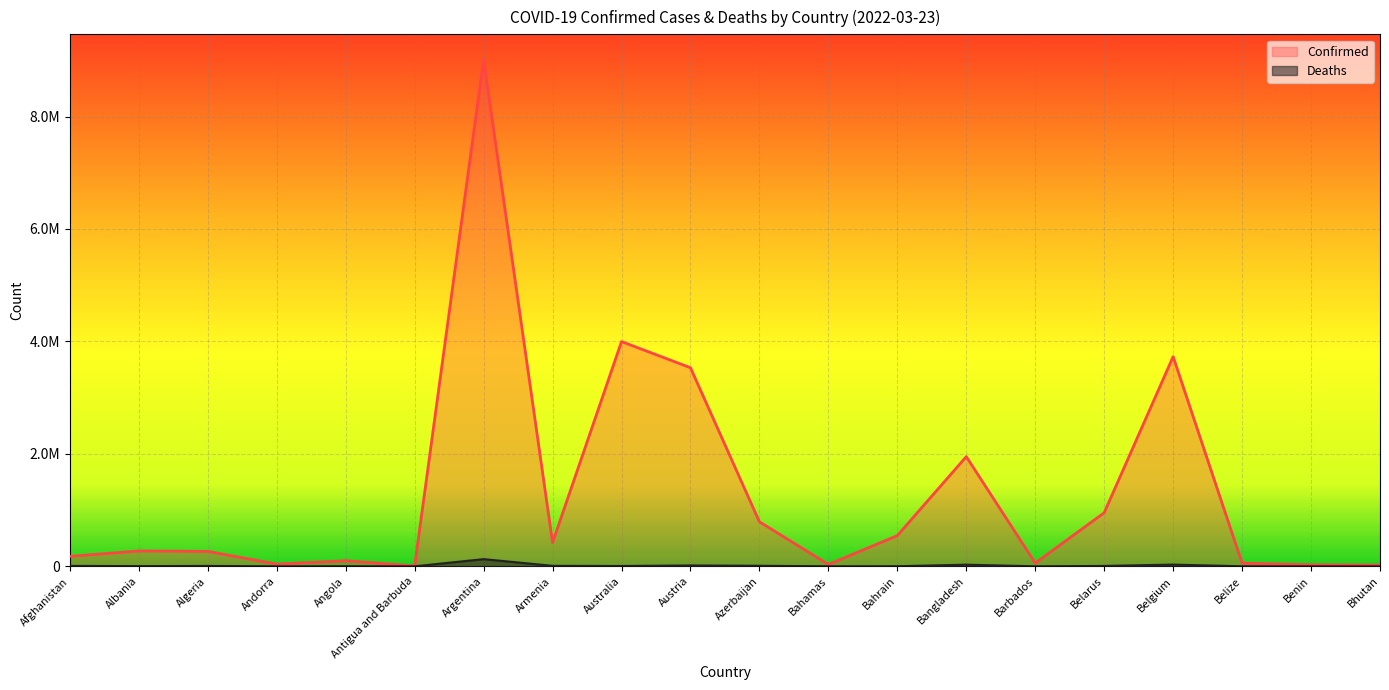

True or false: Deaths has more than 0 points higher than both neighbors.

True